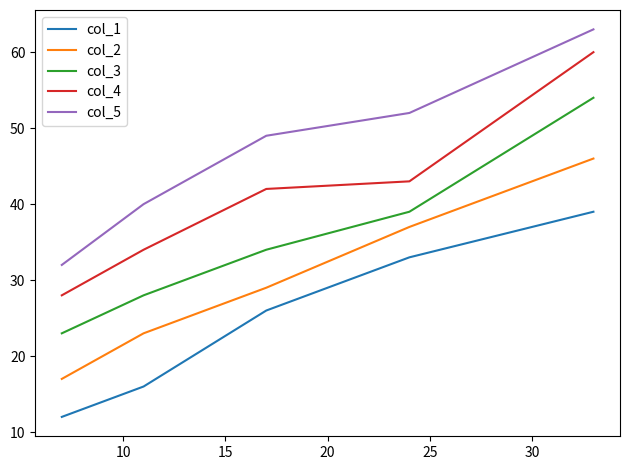

True or false: col_2 and col_1 intersect in this chart.

False